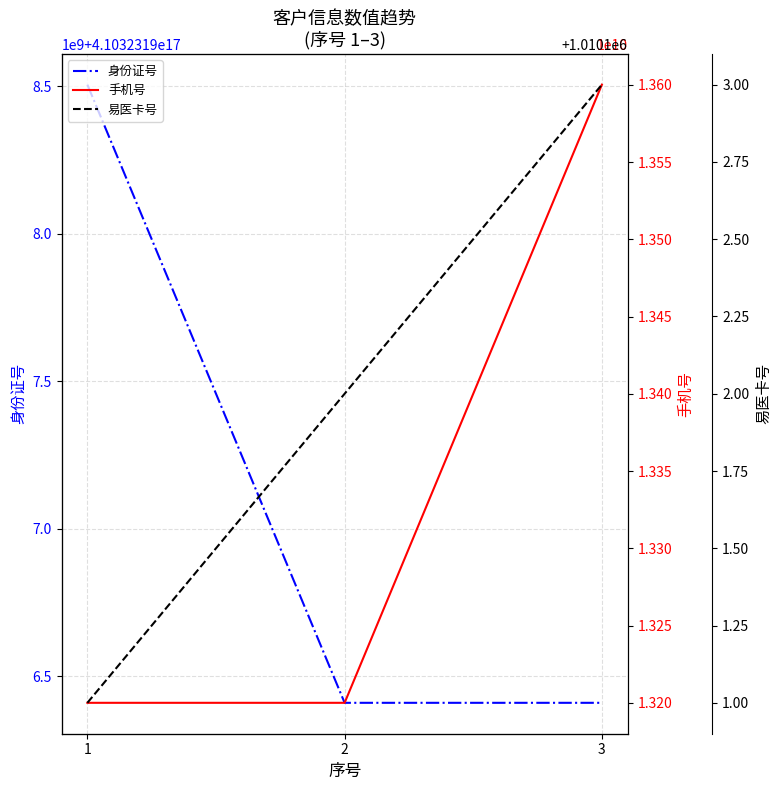

Rank the series by their maximum value, from highest to lowest.

身份证号, 手机号, 易医卡号